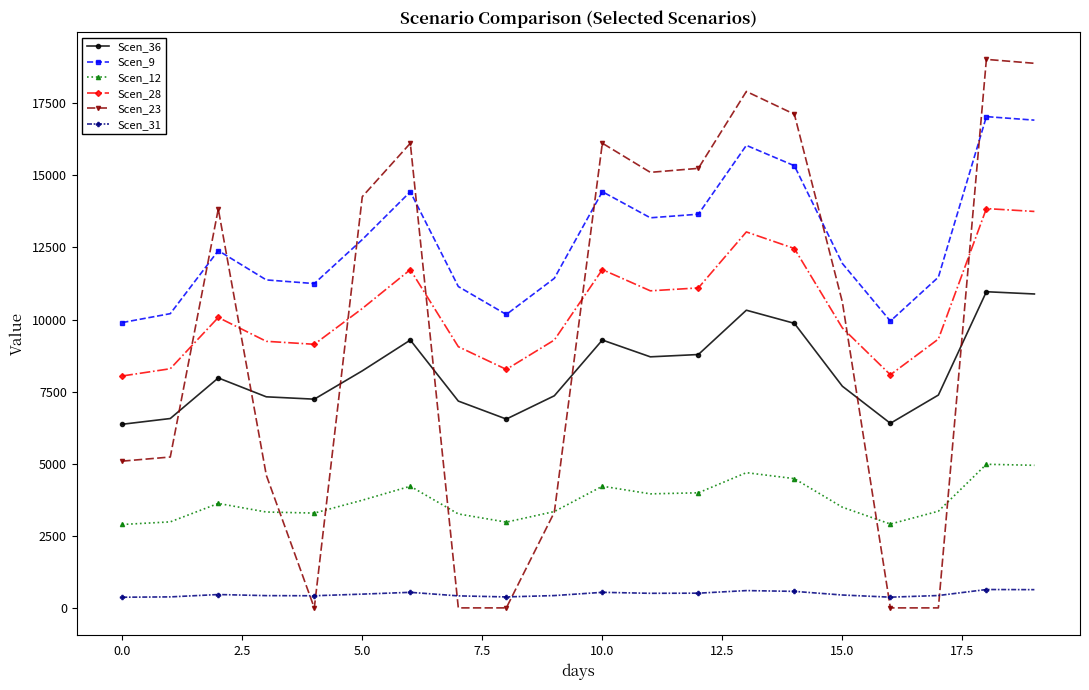

True or false: Scen_23 and Scen_31 intersect in this chart.

True